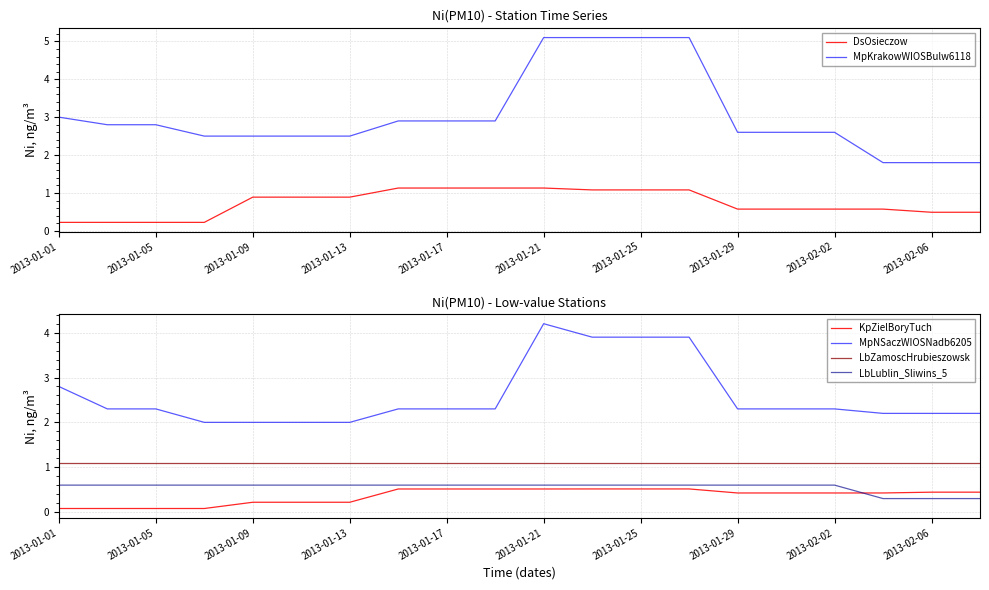

True or false: KpZielBoryTuch and LbZamoscHrubieszowsk cross at least once.

False